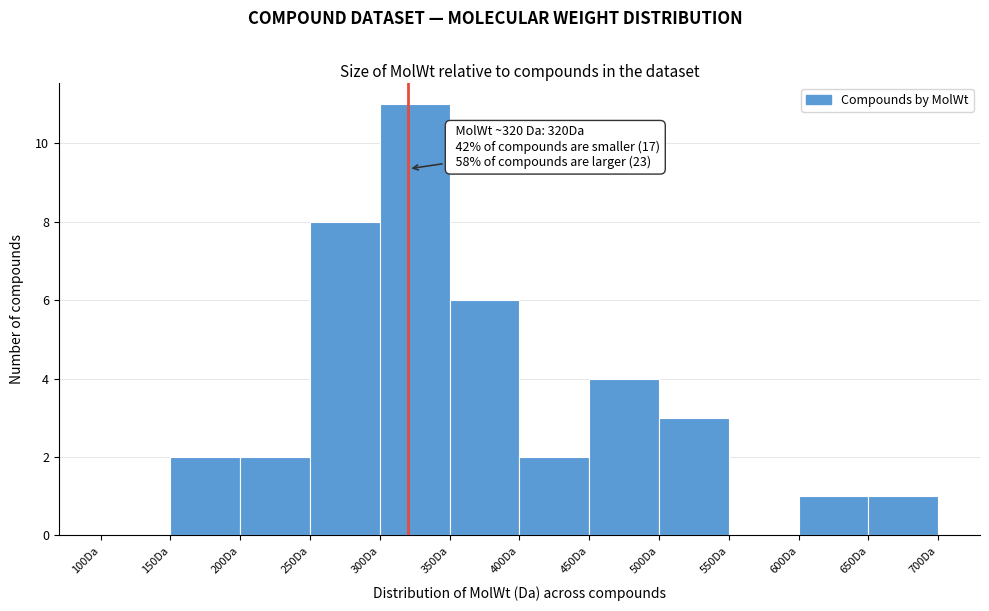

Which range on the x-axis has the tallest bar?

300 to 350